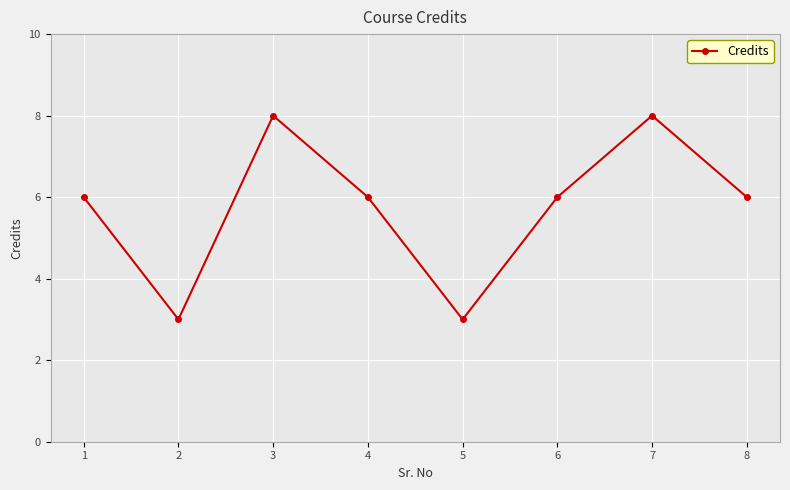

True or false: the data shows 10 at 1.

False